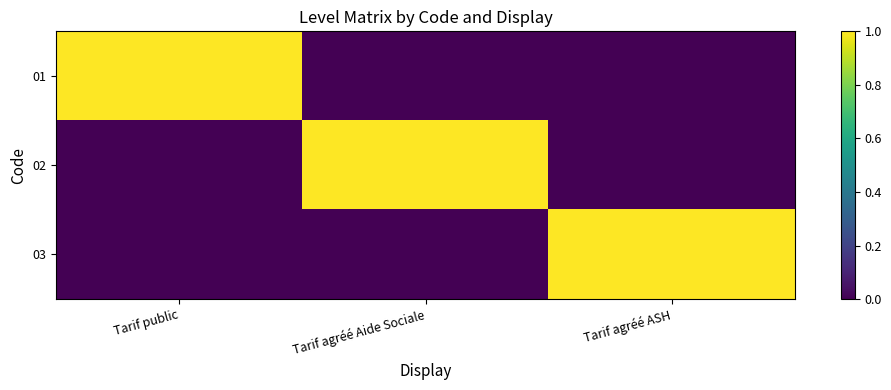

Which series has the largest total across all categories?

01